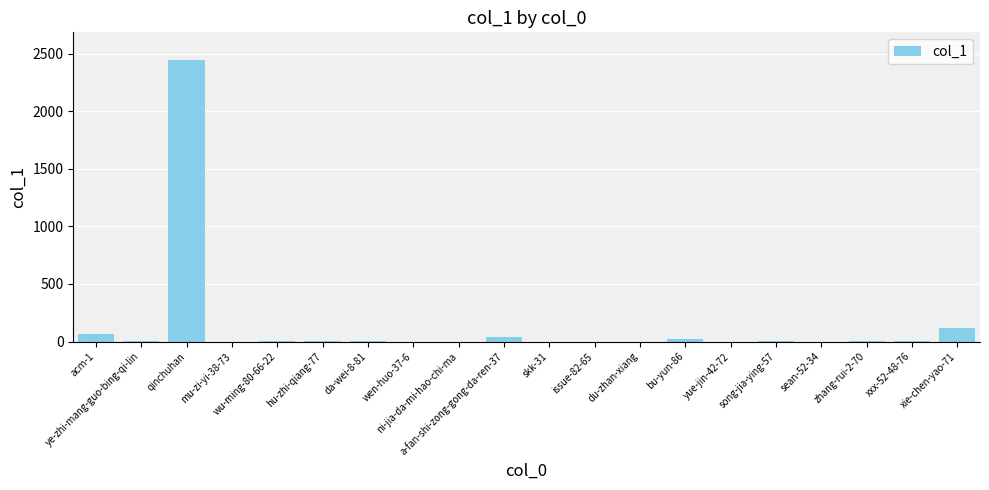

What is the maximum value shown in the chart?

2442